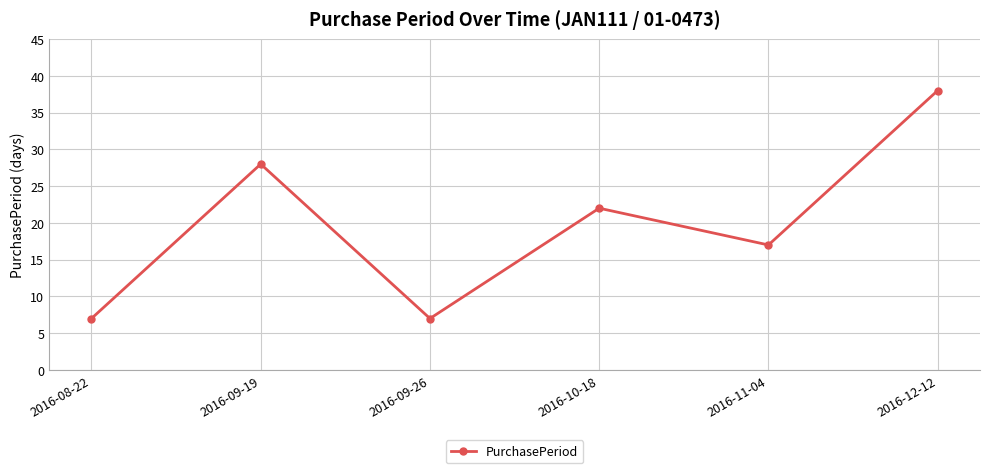

At which category does the data reach its first local valley?

2016-09-26